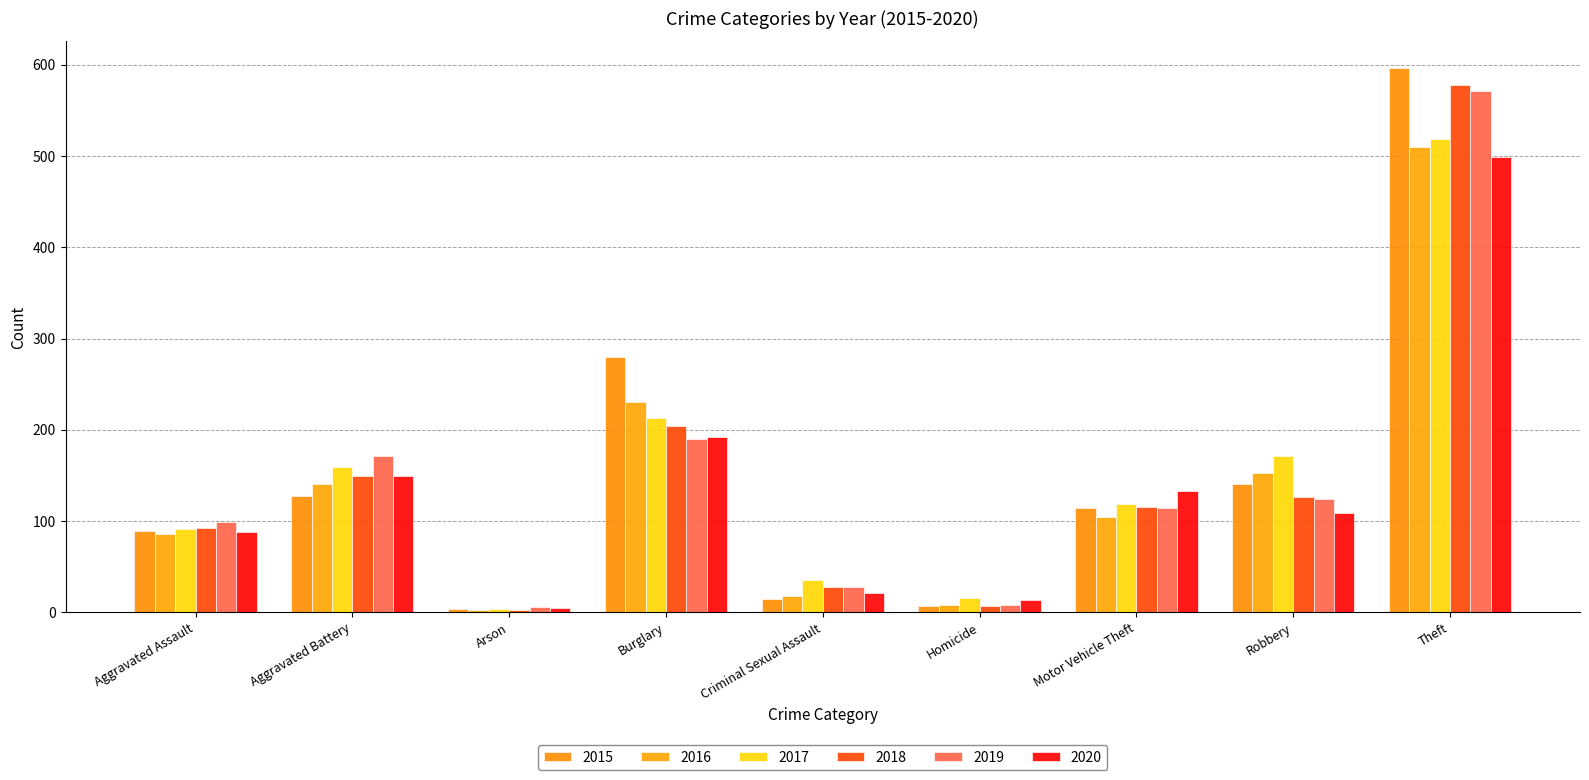

At which label does 2019 first exceed 114?

Aggravated Battery